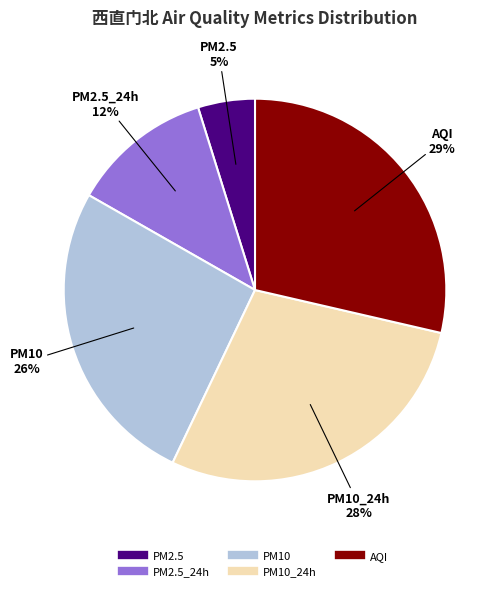

Is there any slice that represents more than half of the pie?

No